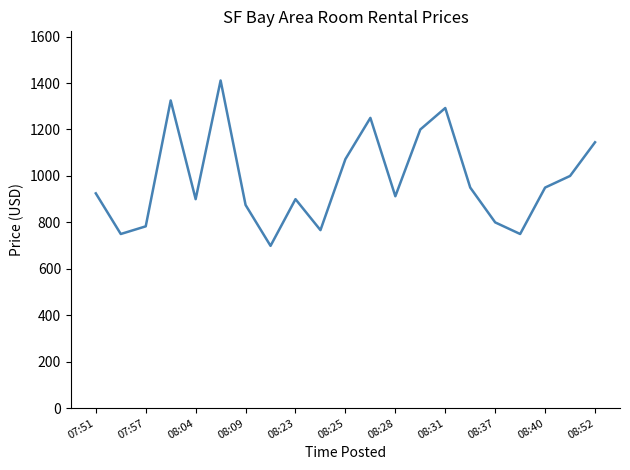

What is the maximum value shown in the chart?

1411.0